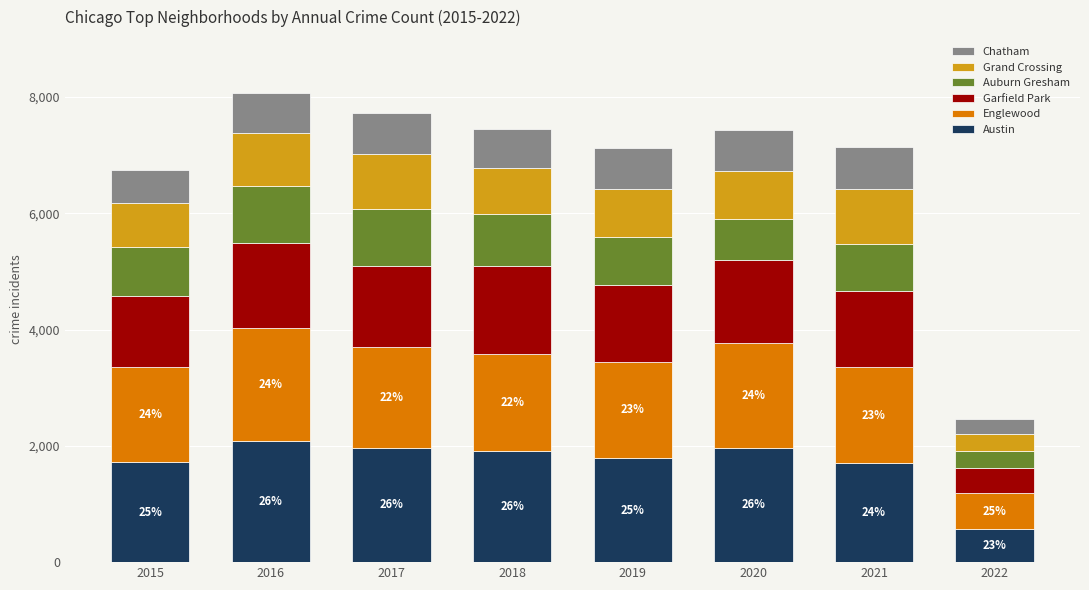

What is the difference between the maximum and minimum values in the Austin series?

1512